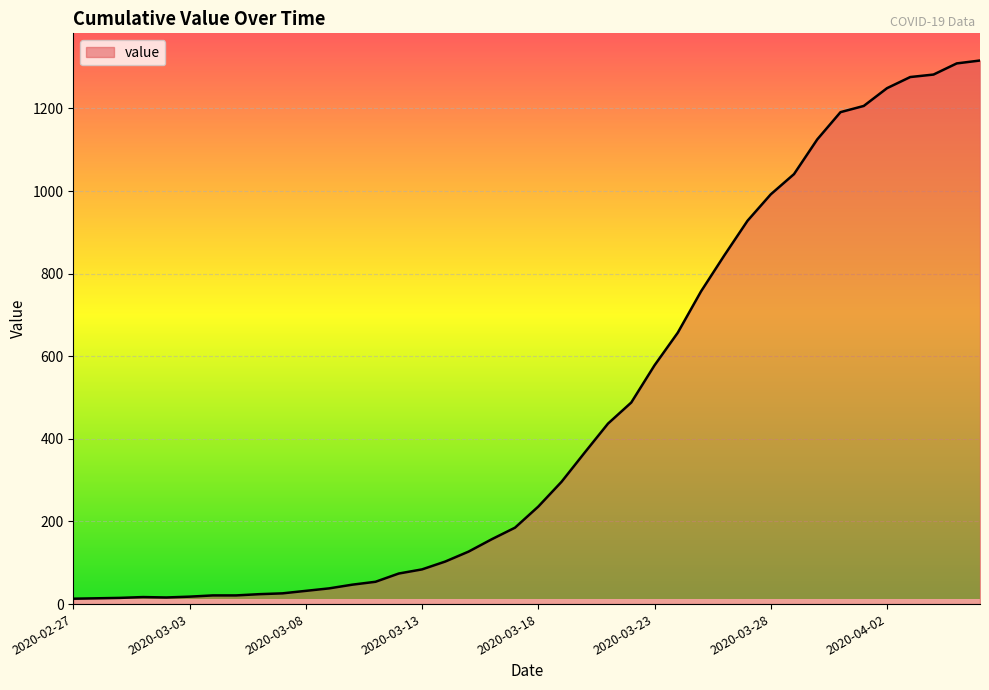

What is the greatest value displayed?

1316